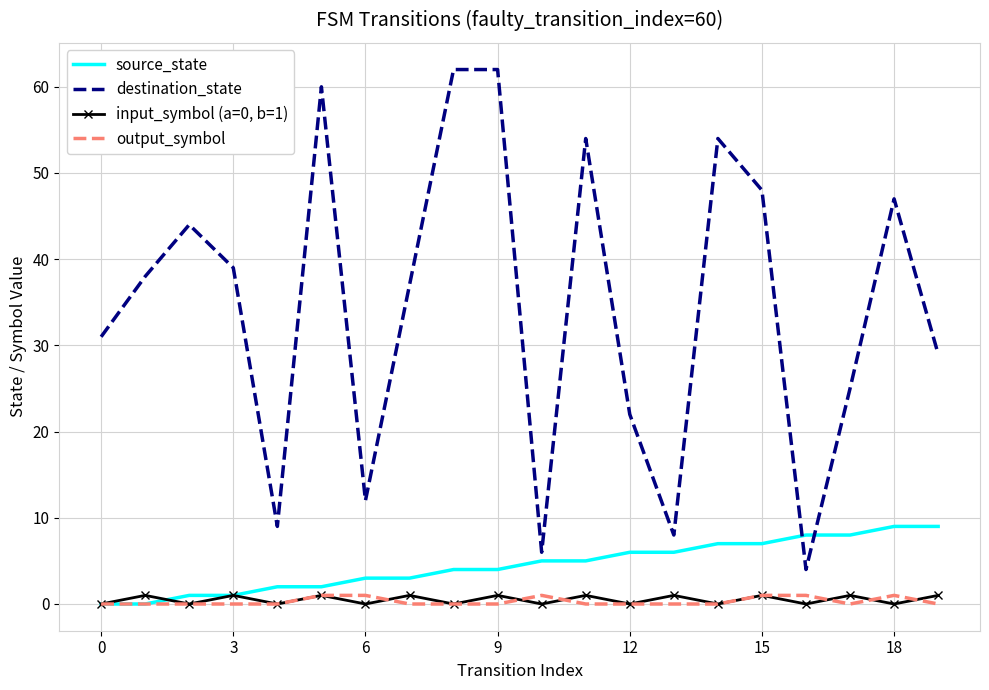

True or false: input_symbol (a=0, b=1) and destination_state intersect in this chart.

False